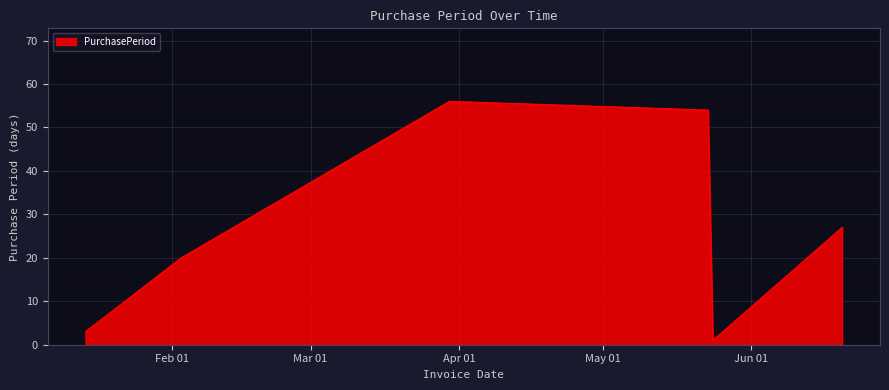

True or false: the data has more than 2 interior local peaks.

False